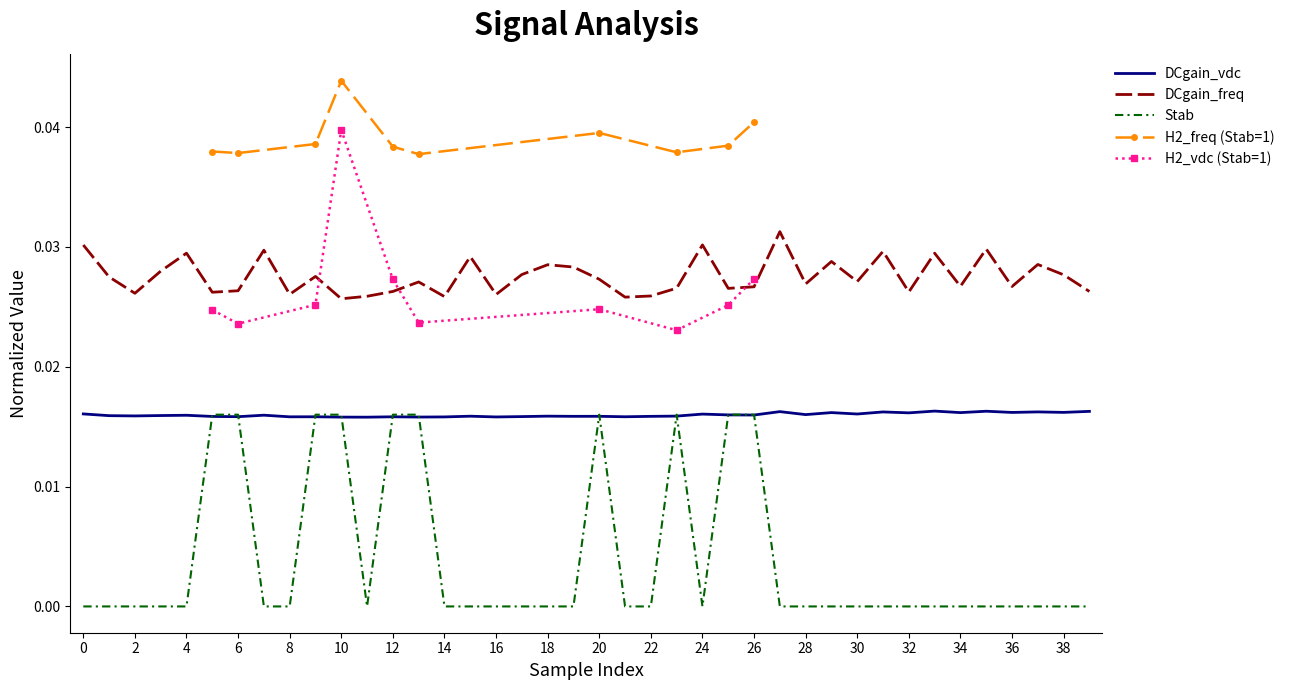

Which series has the widest spread of values?

Stab